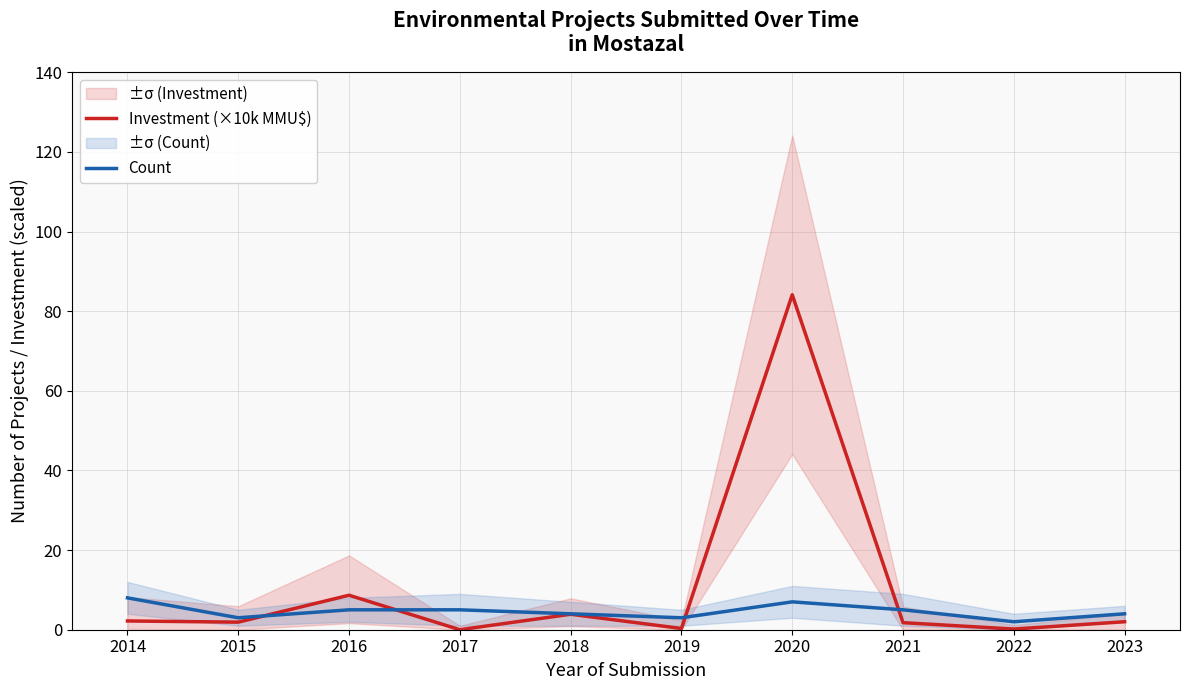

Reading left to right, extract all data points from this chart.

Investment (×10k MMU$): 2.2	1.9	8.7	0.0	3.9	0.3	84.1	1.8	0.2	2.0
Count: 8.0	3.0	5.0	5.0	4.0	3.0	7.0	5.0	2.0	4.0